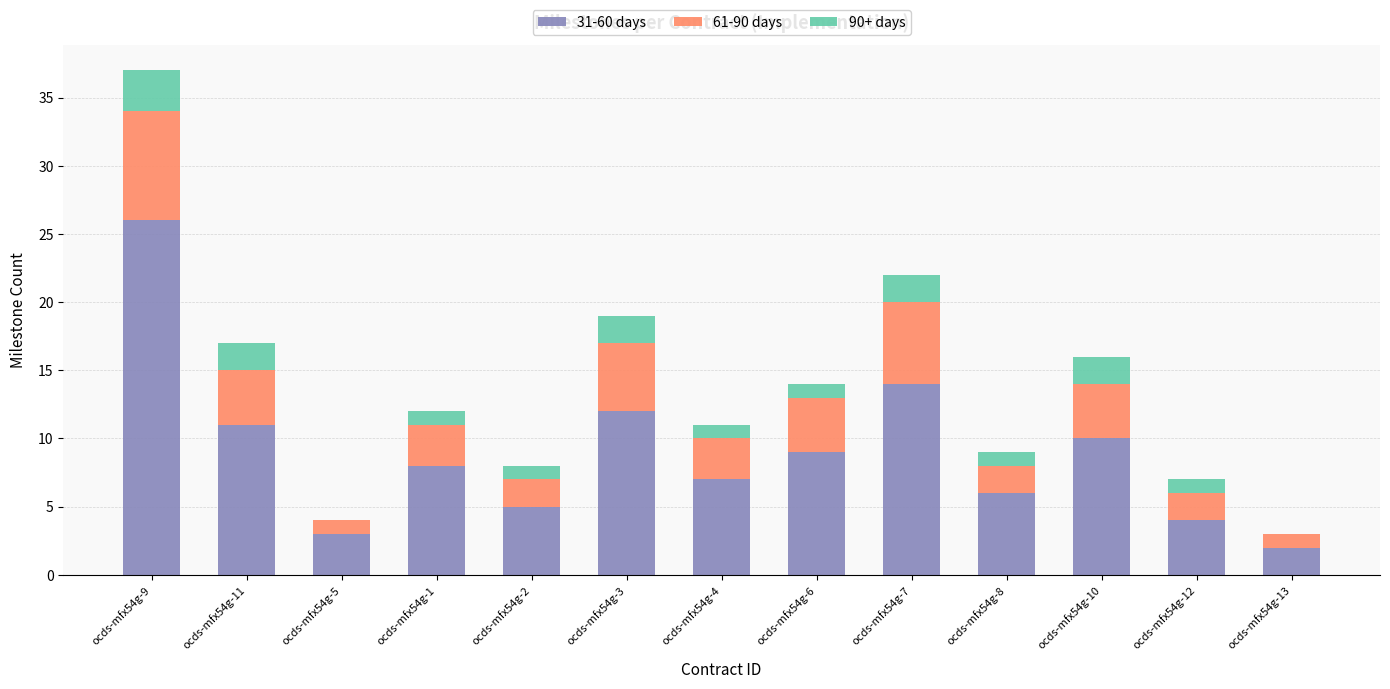

The 31-60 days series shows 13 at ocds-mfx54g-1. True or false?

False